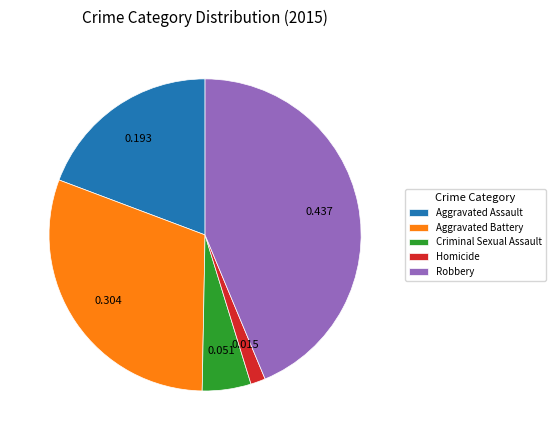

Which category has the smallest portion of the pie?

Homicide